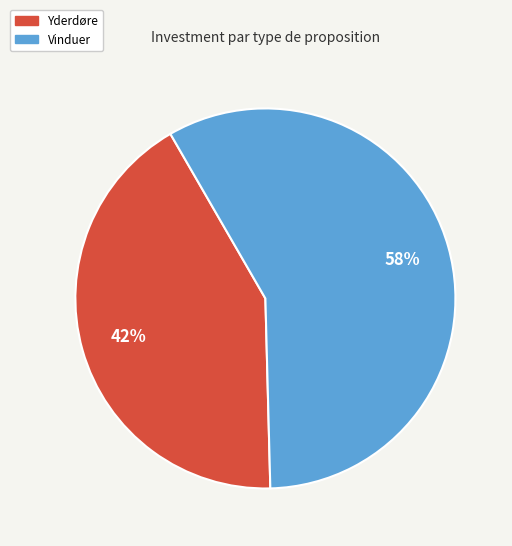

Do Vinduer and Yderdøre together represent more than half of the pie?

Yes